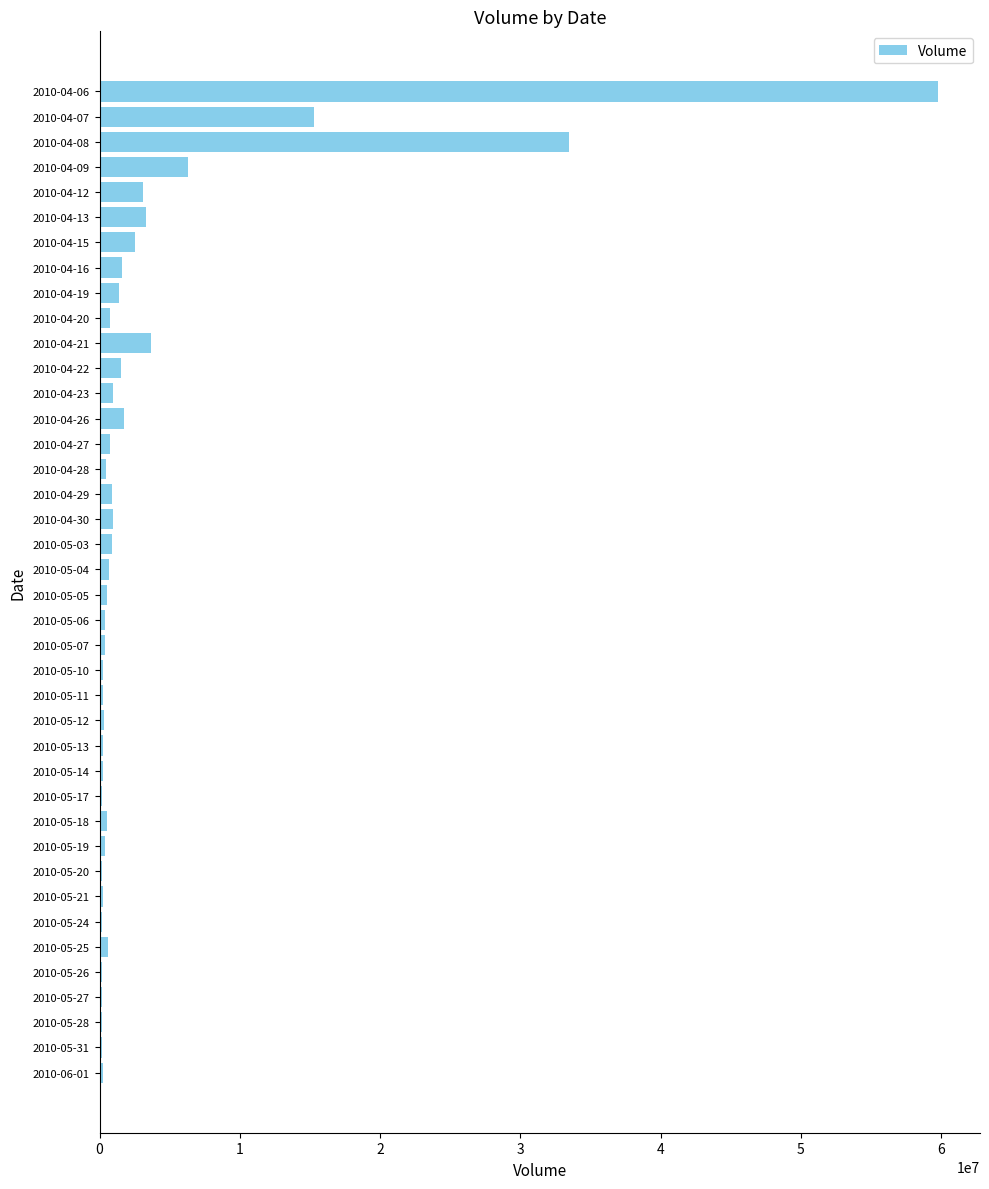

What is the sum of all values?

145979792